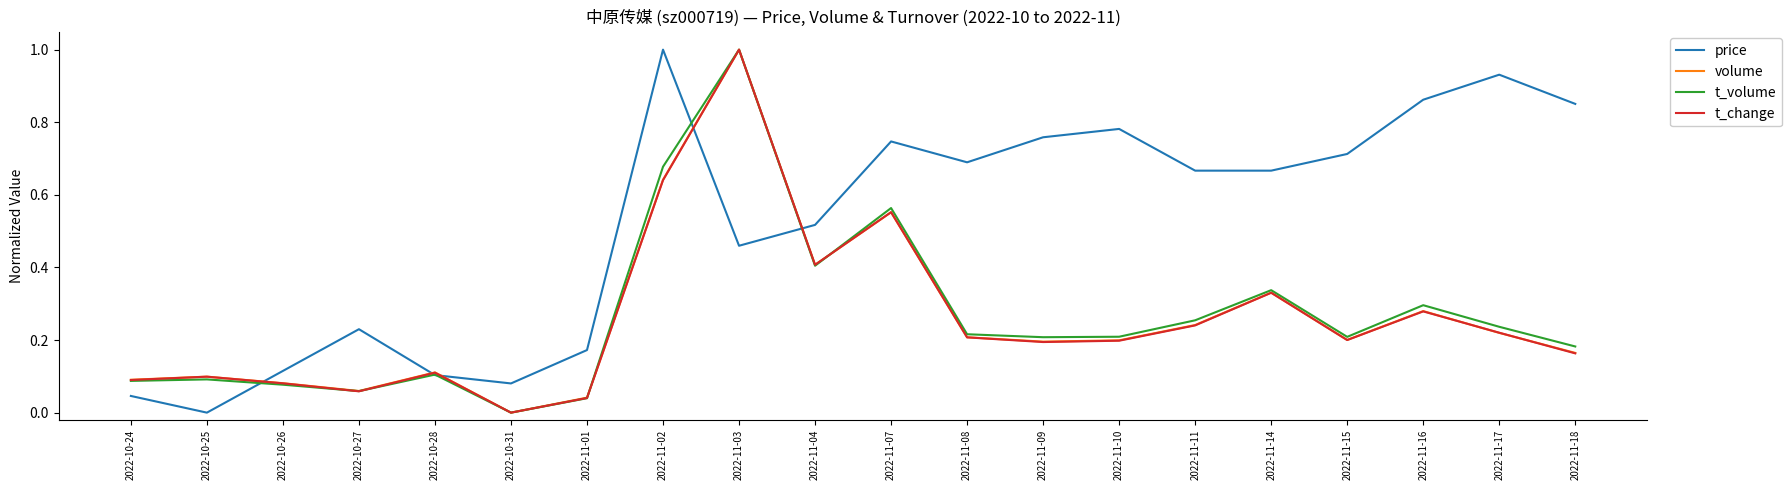

What is the maximum value shown in the chart?

1.0